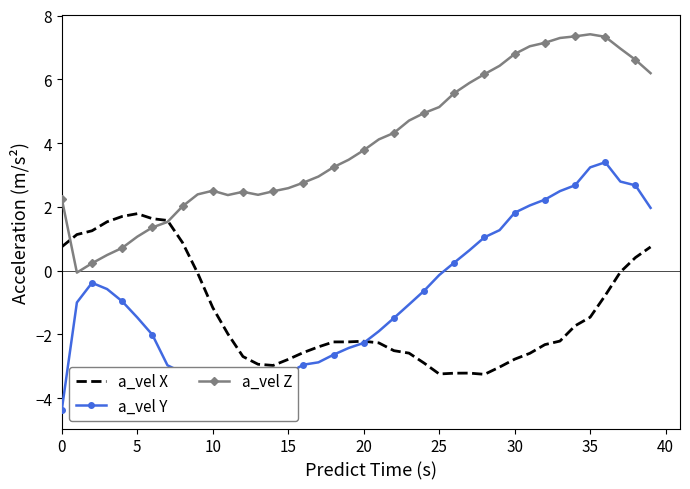

List the series in order of their peak value, lowest first.

a_vel X, a_vel Y, a_vel Z